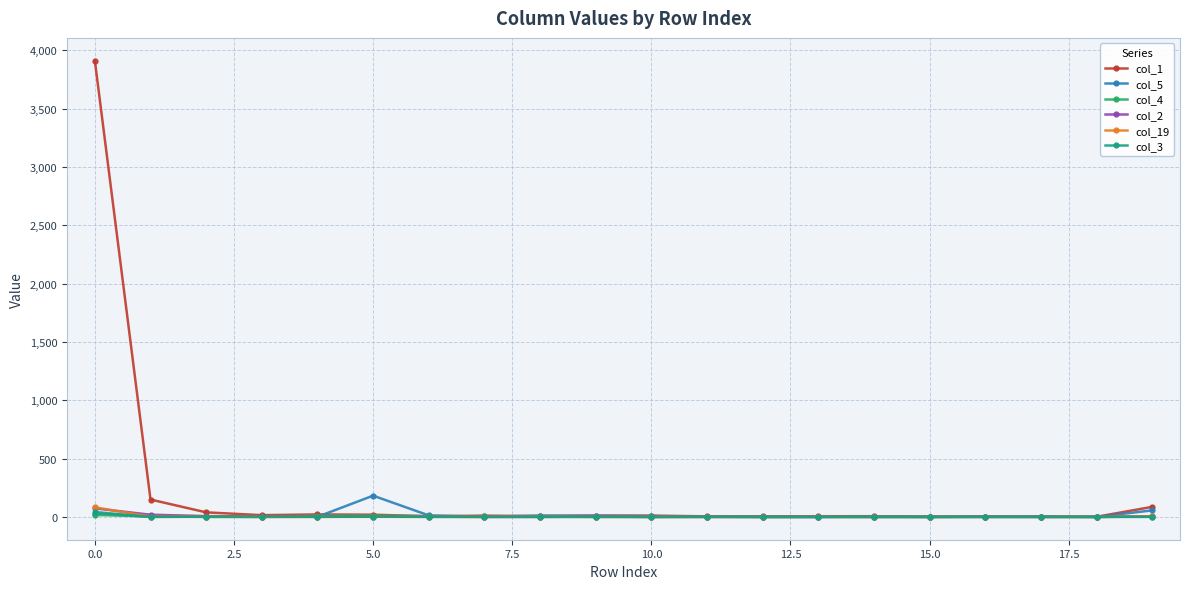

What is the value of the col_5 point at the 9th from the left?

12